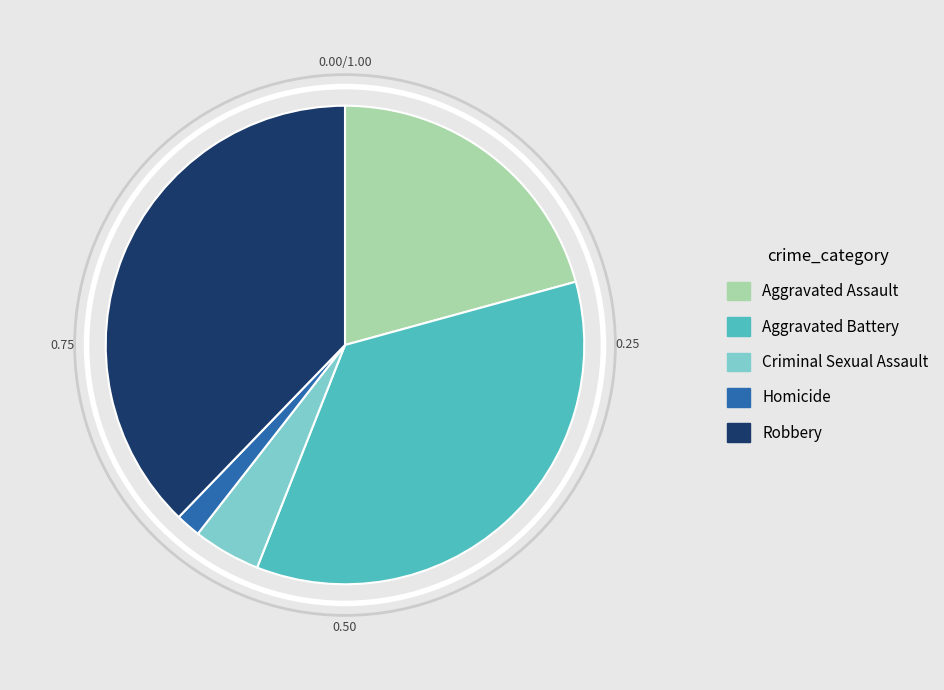

Between Criminal Sexual Assault and Aggravated Battery, which is larger?

Aggravated Battery